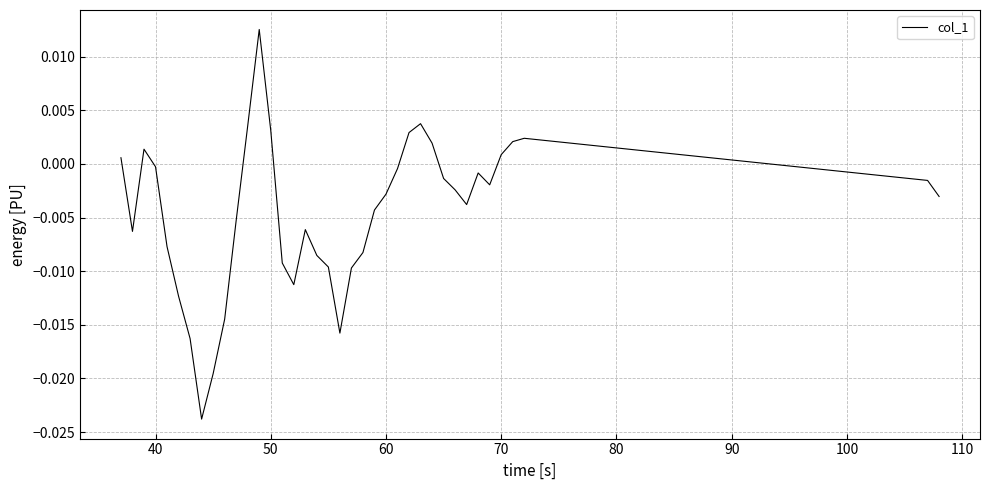

Does the chart have visible grid lines?

Yes